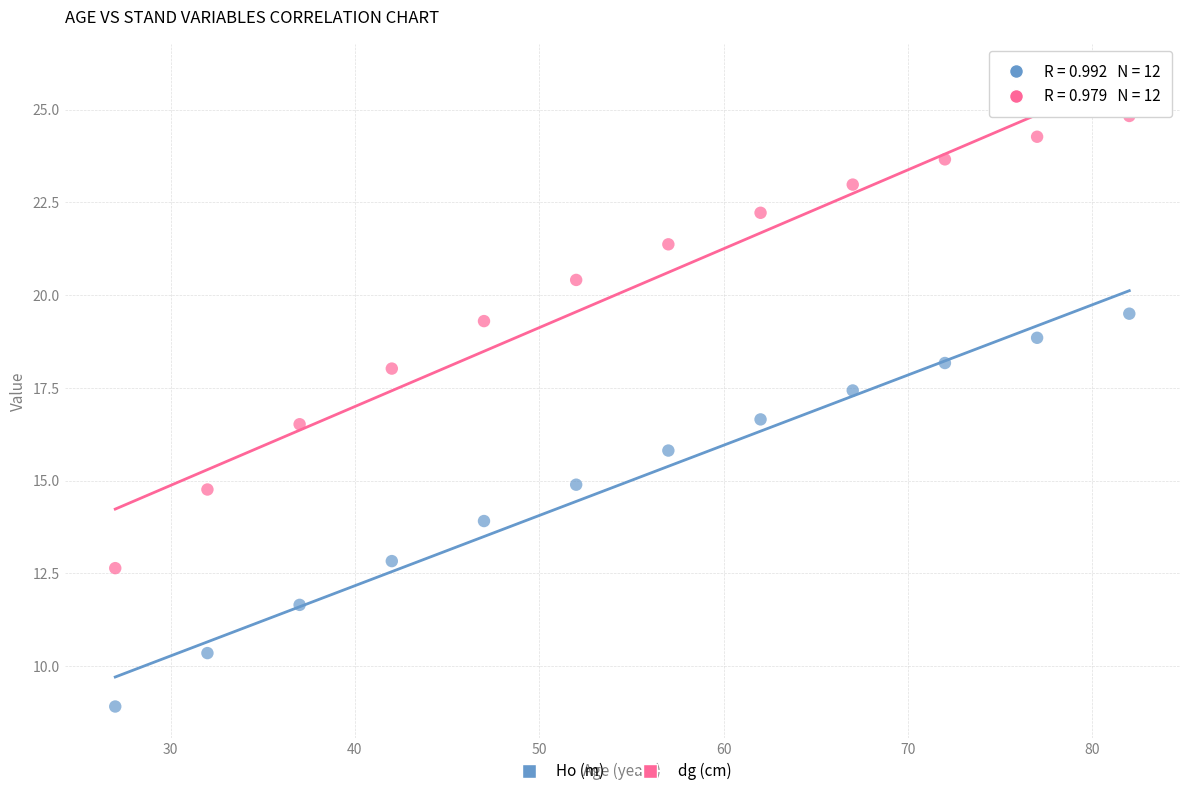

What are all the series names shown in the legend?

Ho (m), dg (cm)